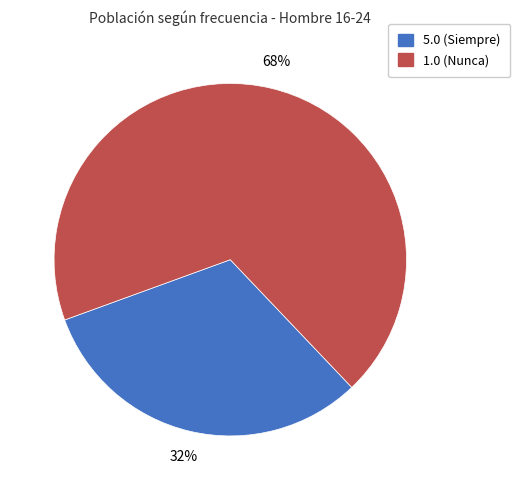

Does any single category account for the majority?

Yes